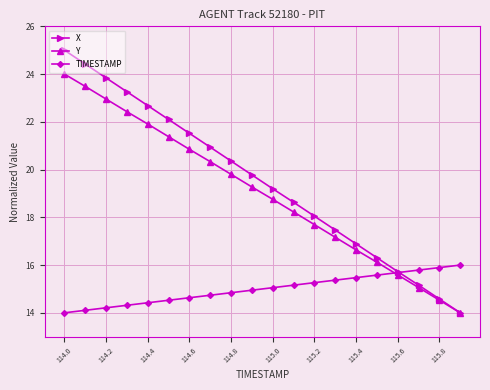

List the series in order of their peak value, highest first.

X, Y, TIMESTAMP